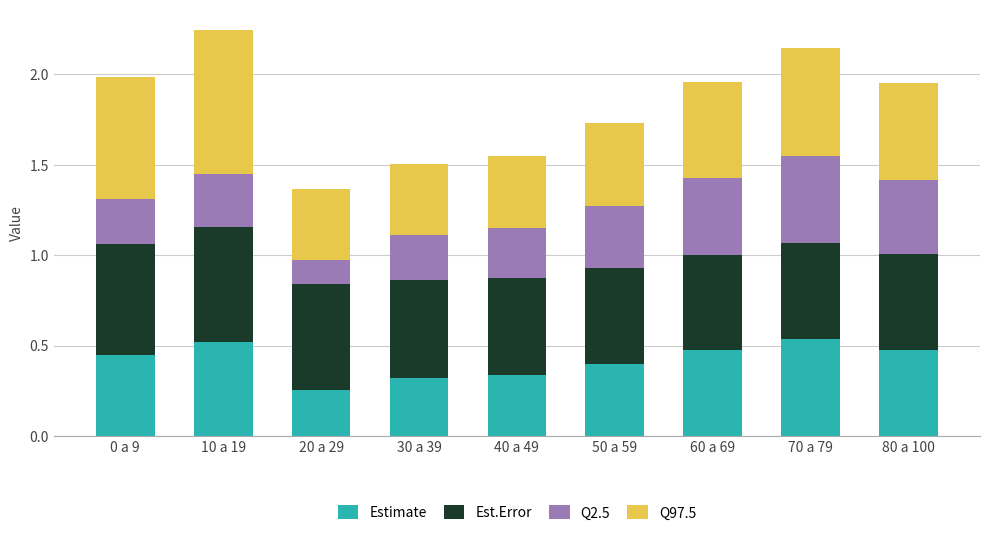

True or false: Estimate has a value of 0.3 at 20 a 29.

True